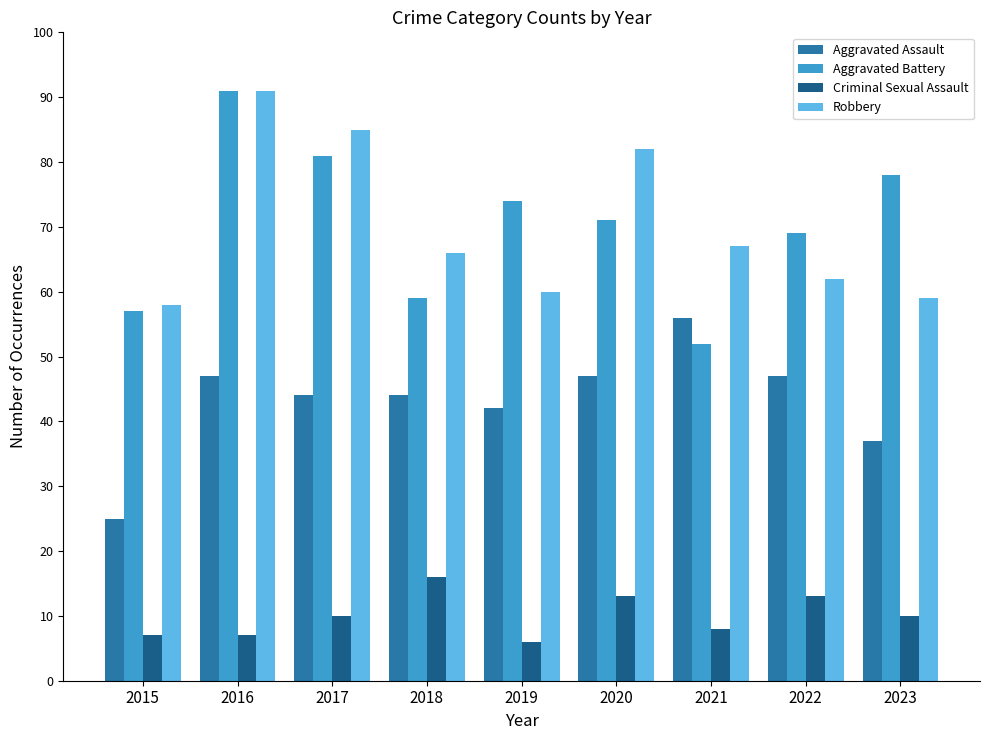

What is the sum of all Criminal Sexual Assault values?

90